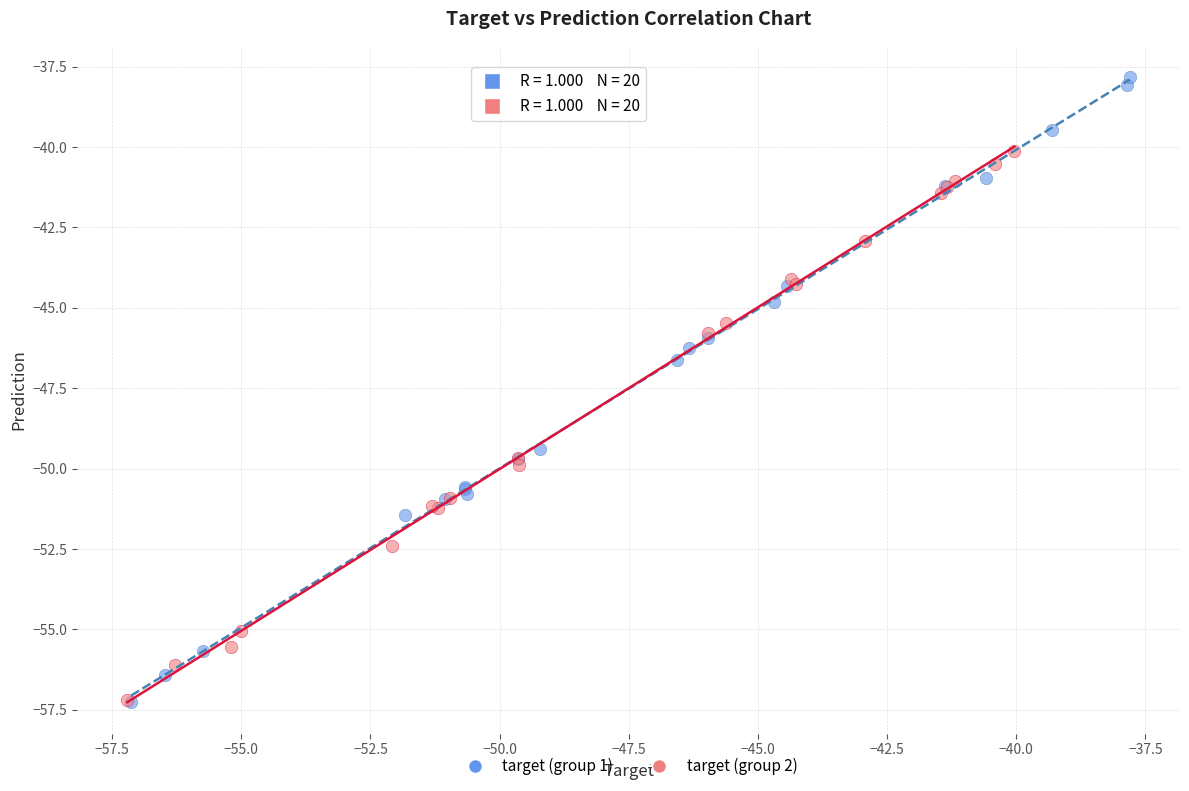

Which series has the largest Y range (max minus min)?

target (group 1)